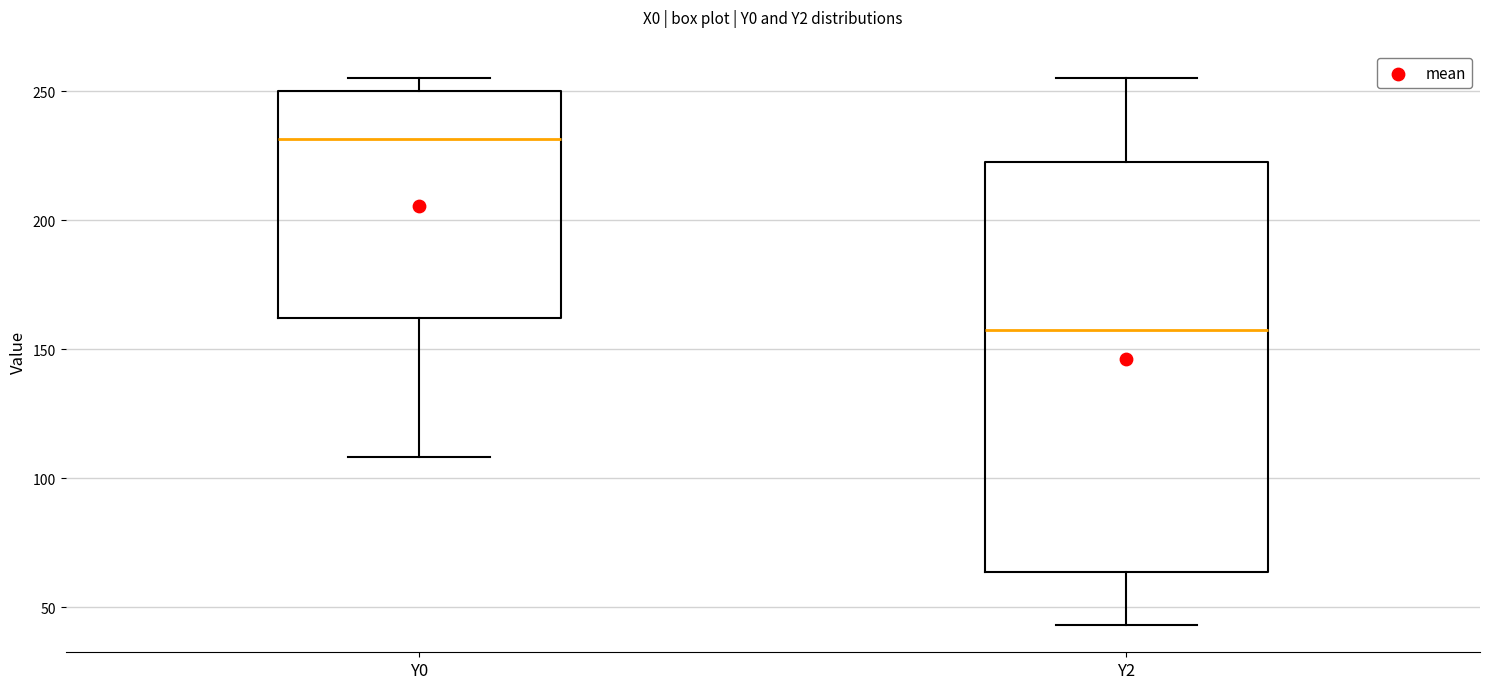

Reading left to right, read every box against the y-axis: the position of its median line, the range the box covers, and the ends of its whiskers. The values are not printed on the chart, so give them approximately, as read against the axis.

Y0: median 230, box 160 to 250, whiskers 110 to 255
Y2: median 155, box 65 to 220, whiskers 45 to 255